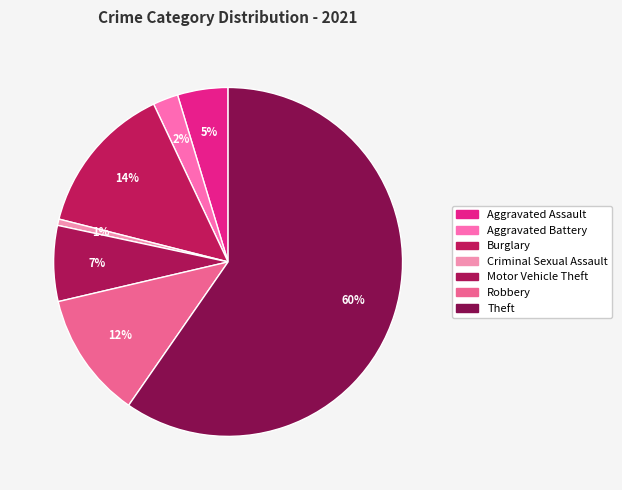

True or false: Robbery accounts for 23% of the total.

False